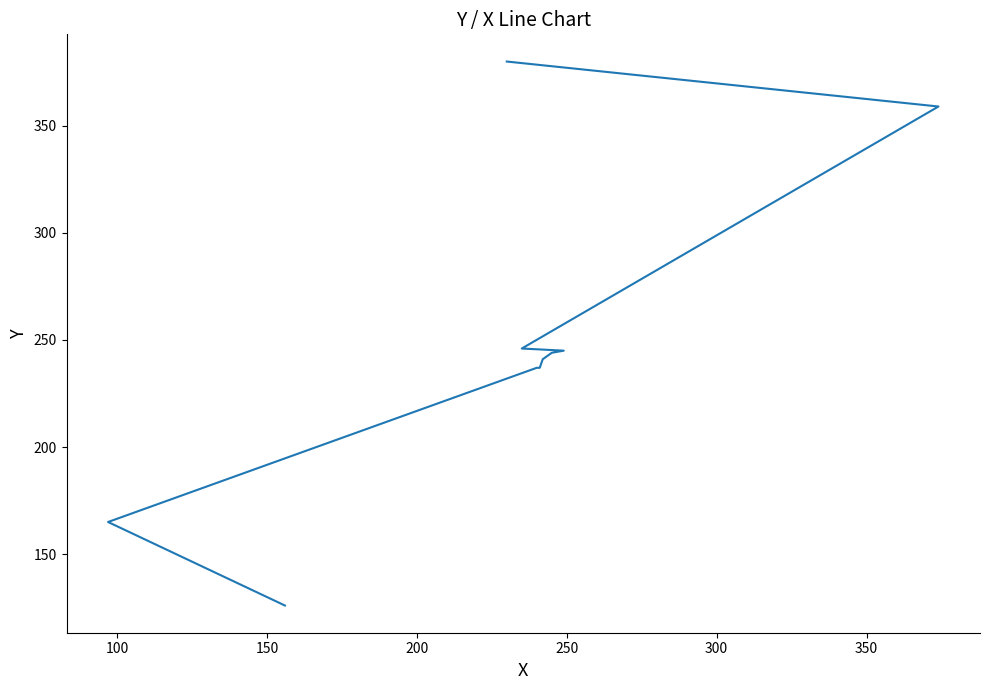

The value at 50 is 59. True or false?

False